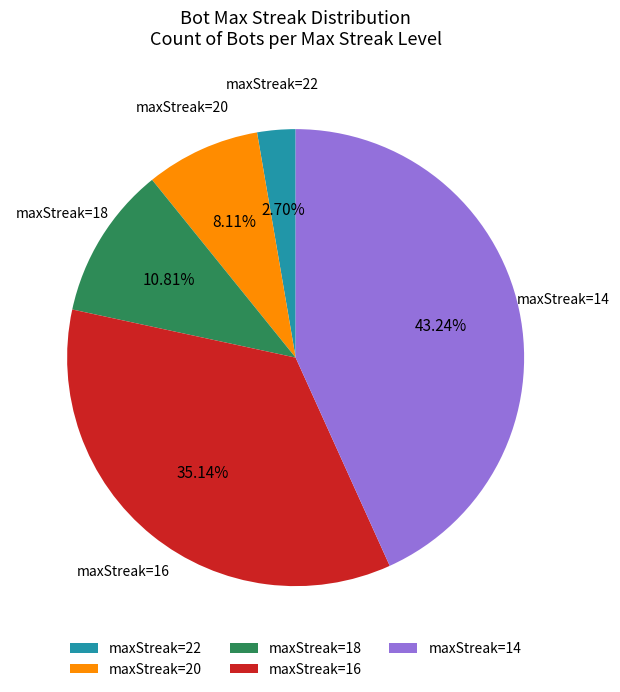

Which slice is the smallest?

maxStreak=22